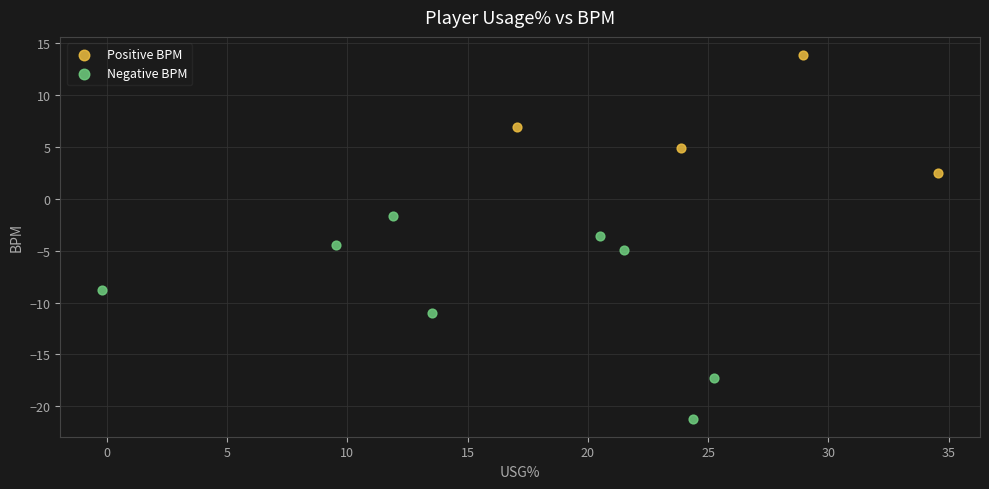

Which series has the largest Y range (max minus min)?

Negative BPM